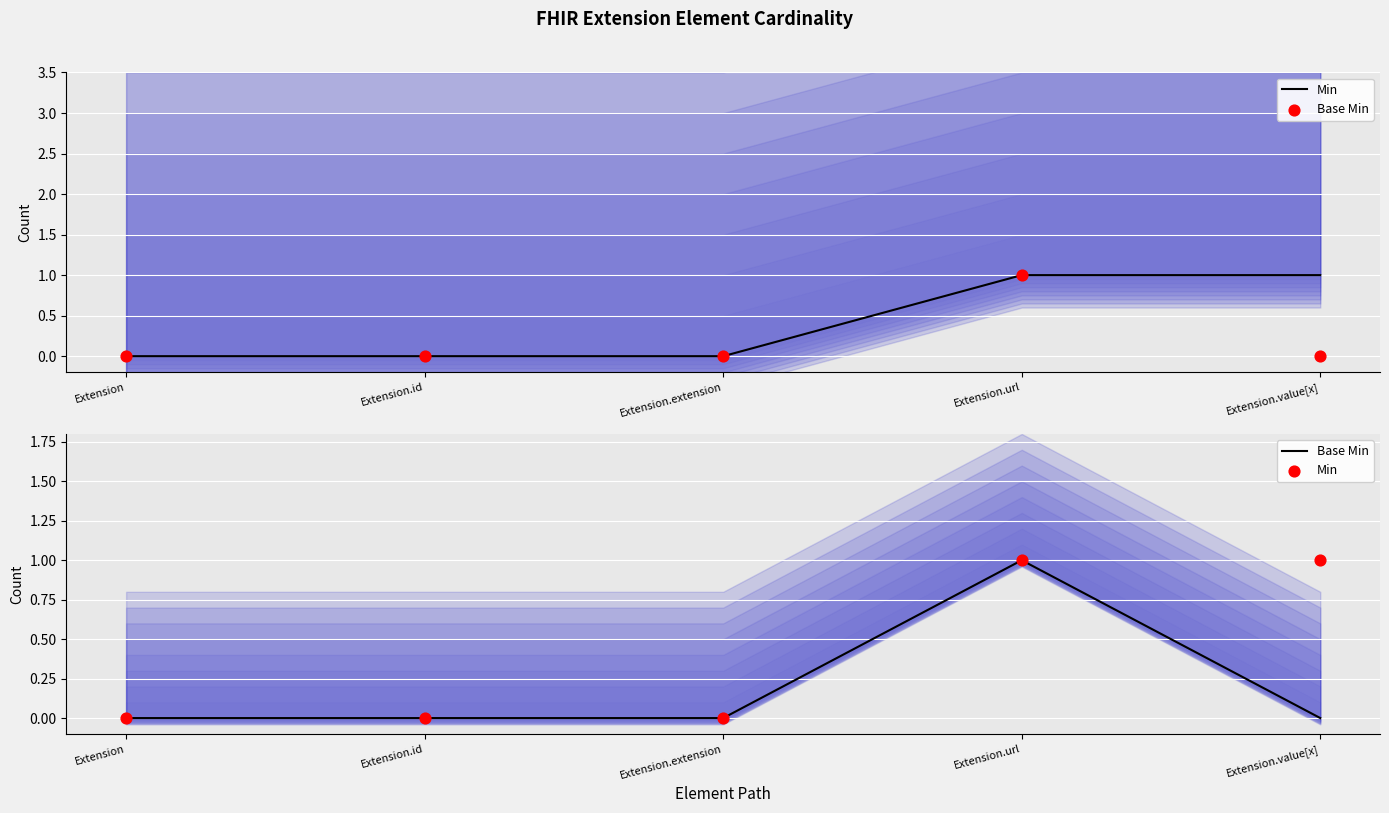

Which series contains the lowest Y value?

Min